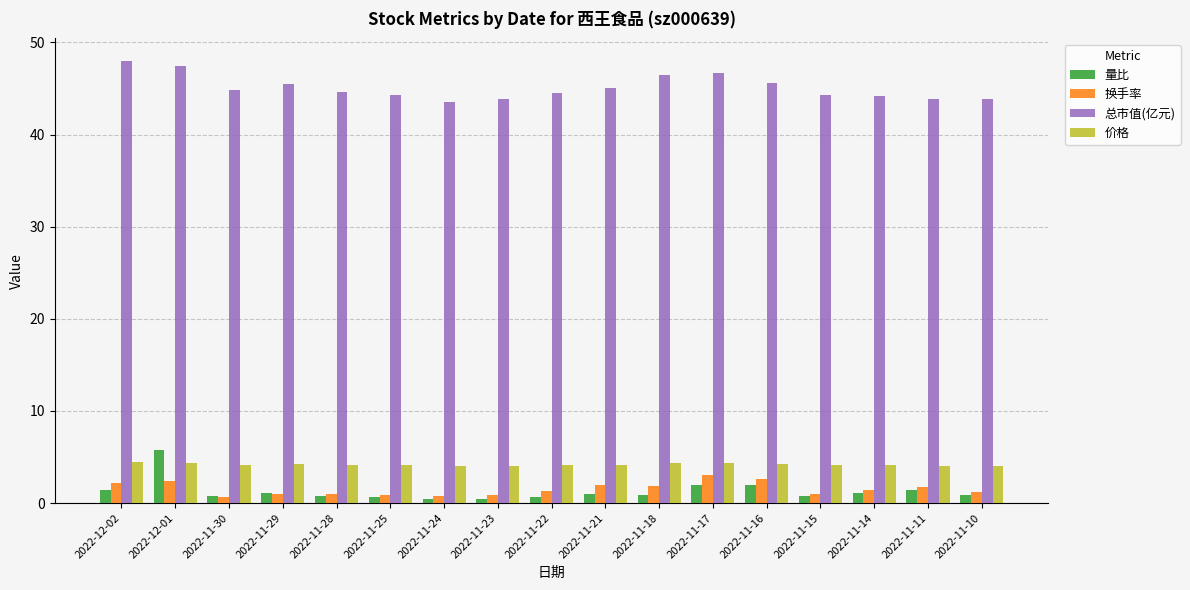

What is the total value across all series at 2022-11-29?

51.8